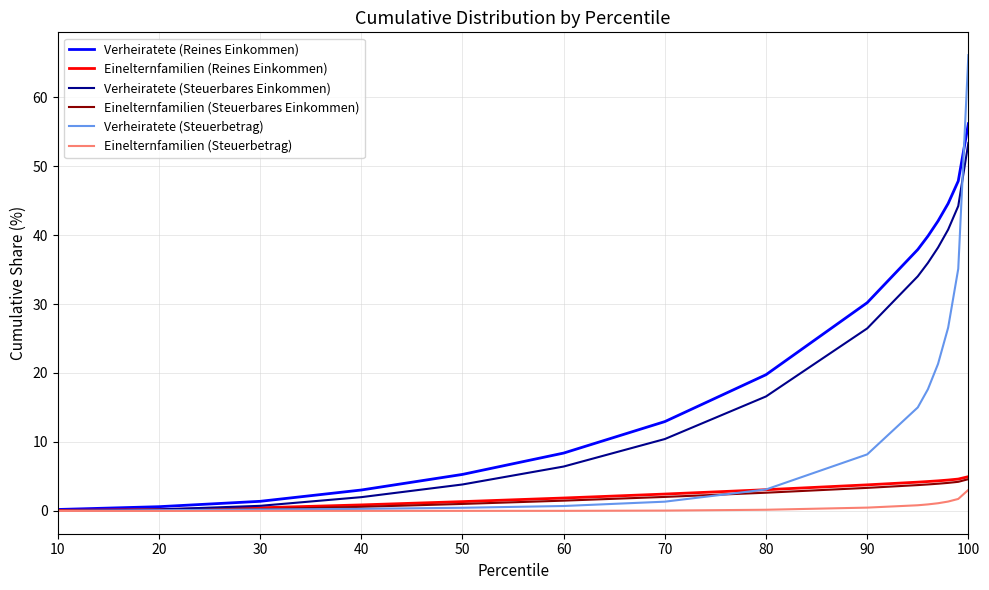

Which series has the largest range (max minus min)?

Verheiratete (Steuerbetrag)